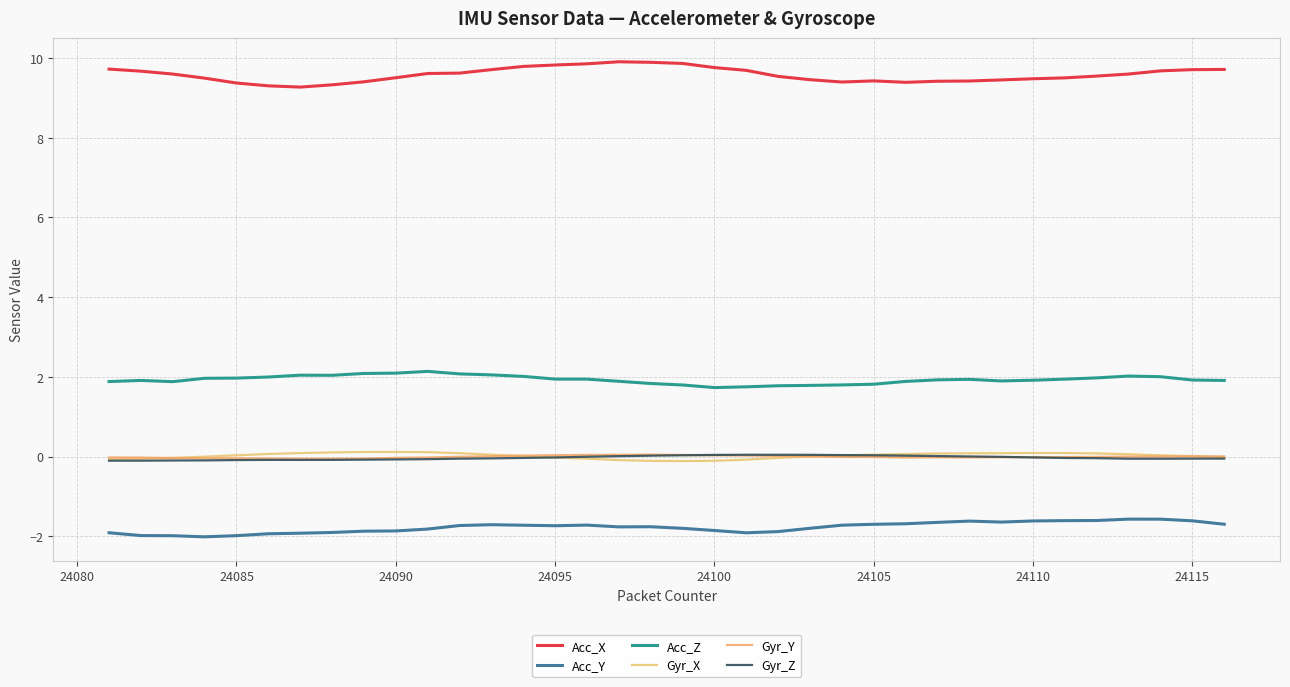

Does the chart display data point markers on the line(s)?

No